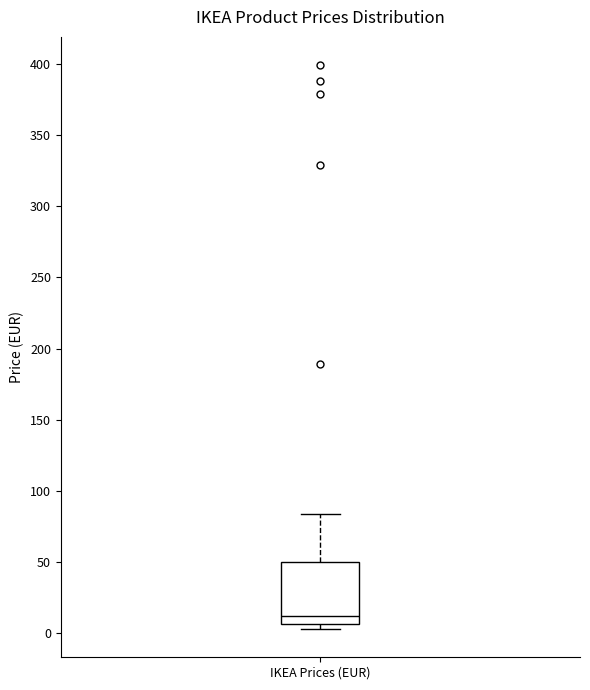

Transcribe this box plot: give where the median line is, the range the box spans, and where the two whiskers end, as read against the y-axis. The values are not printed on the chart, so give them approximately, as read against the axis.

median 10, box 5 to 50, whiskers 5 (just below the box's lower edge) to 85